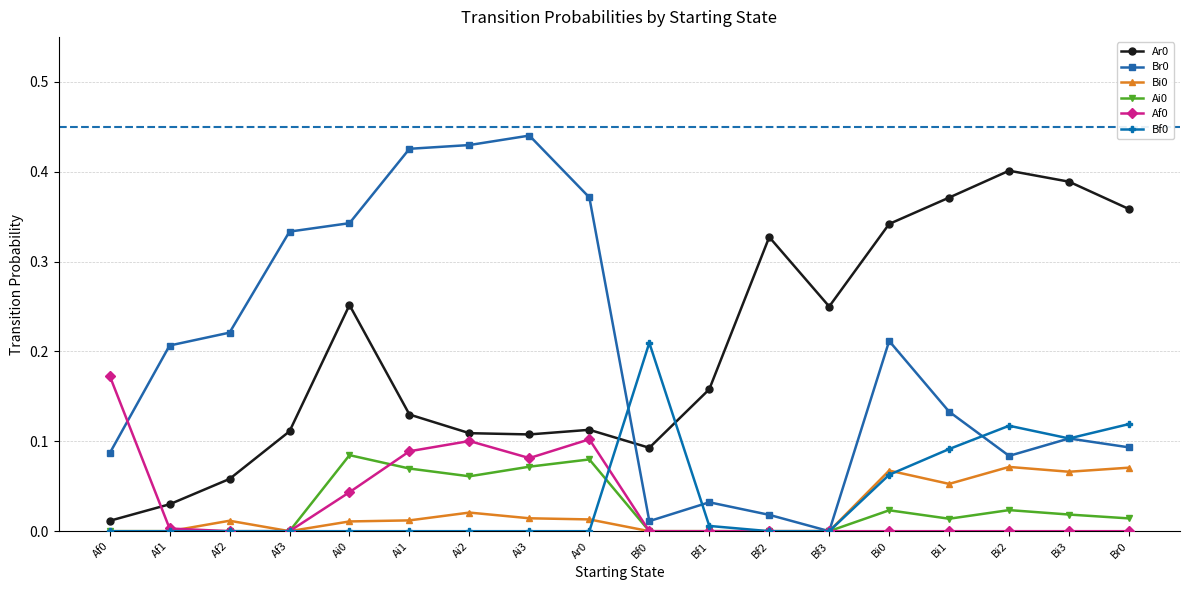

At which category does Bi0 reach its first local peak?

Af2